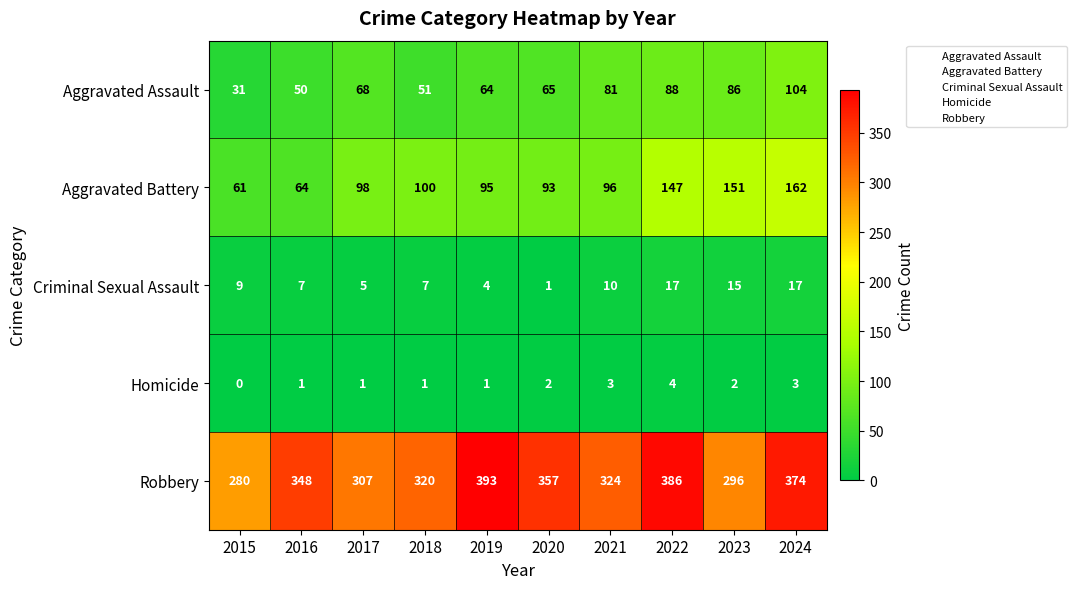

At how many categories does at least one series exceed 173?

10